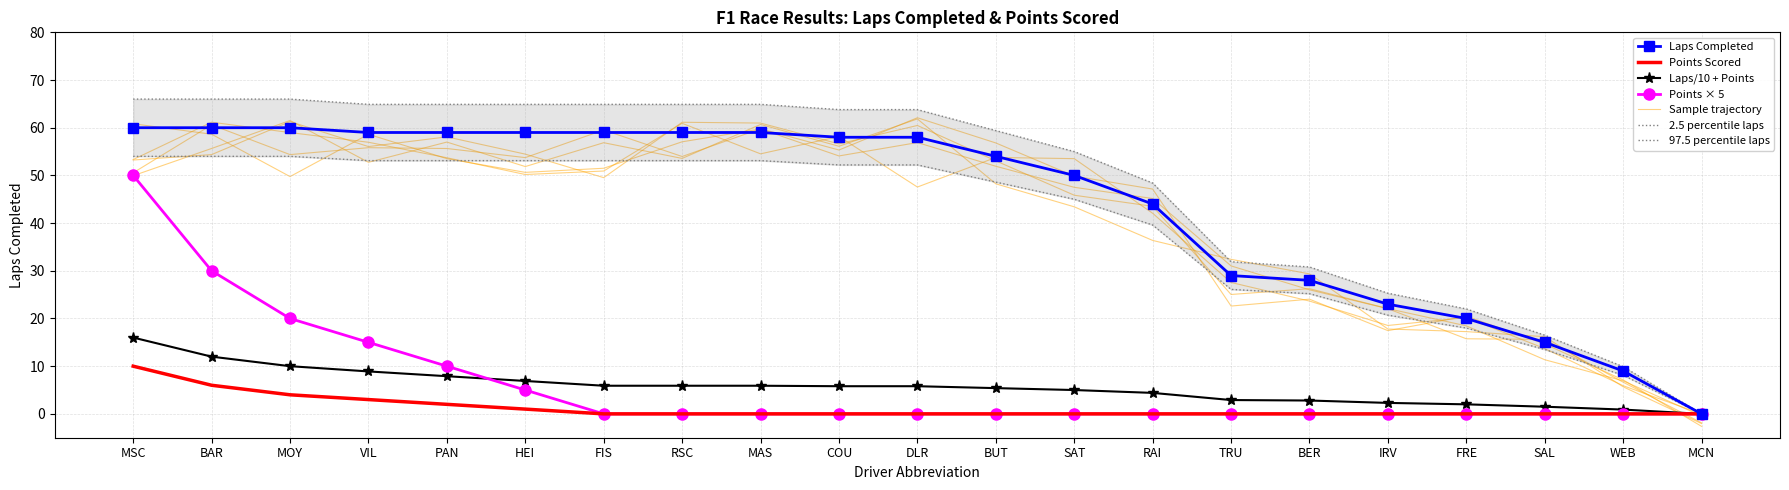

What position from the left is COU?

10